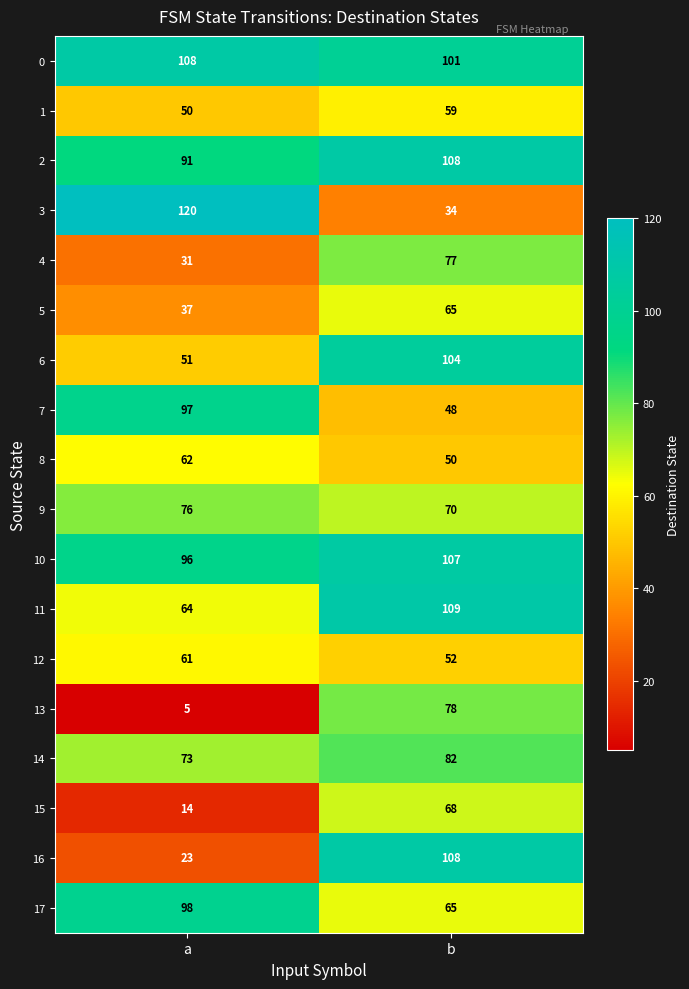

Which series has the largest total across all categories?

0